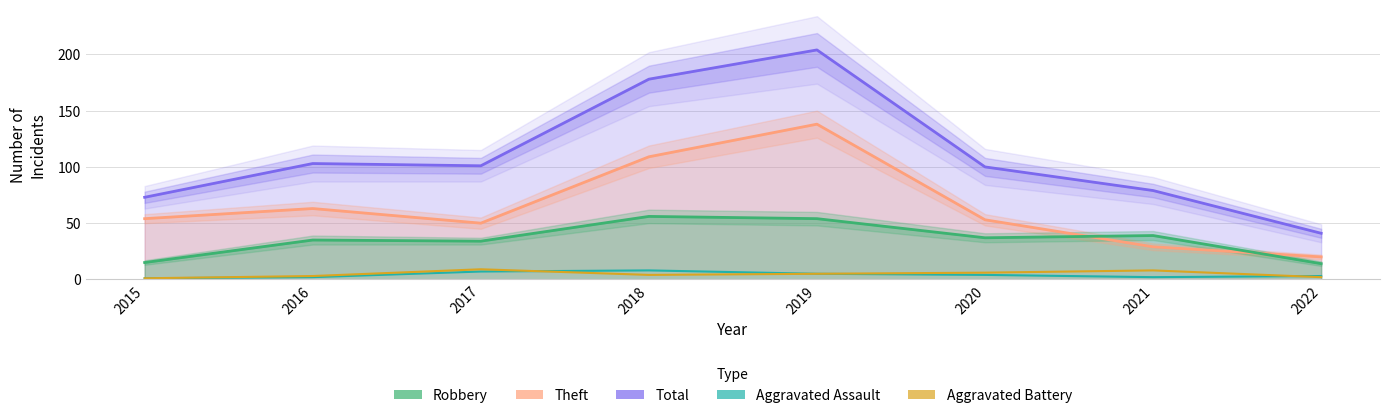

Where is the first local maximum for Theft?

2016